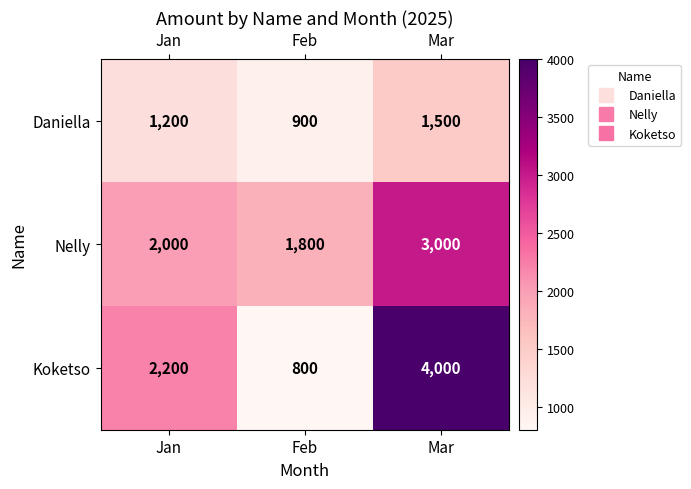

Is it true that Daniella equals 1545 at Feb?

False